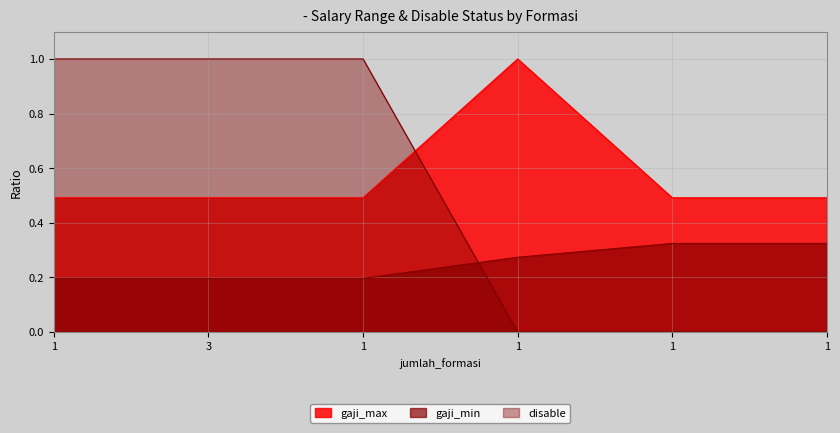

True or false: gaji_min has more than 2 points higher than both neighbors.

False